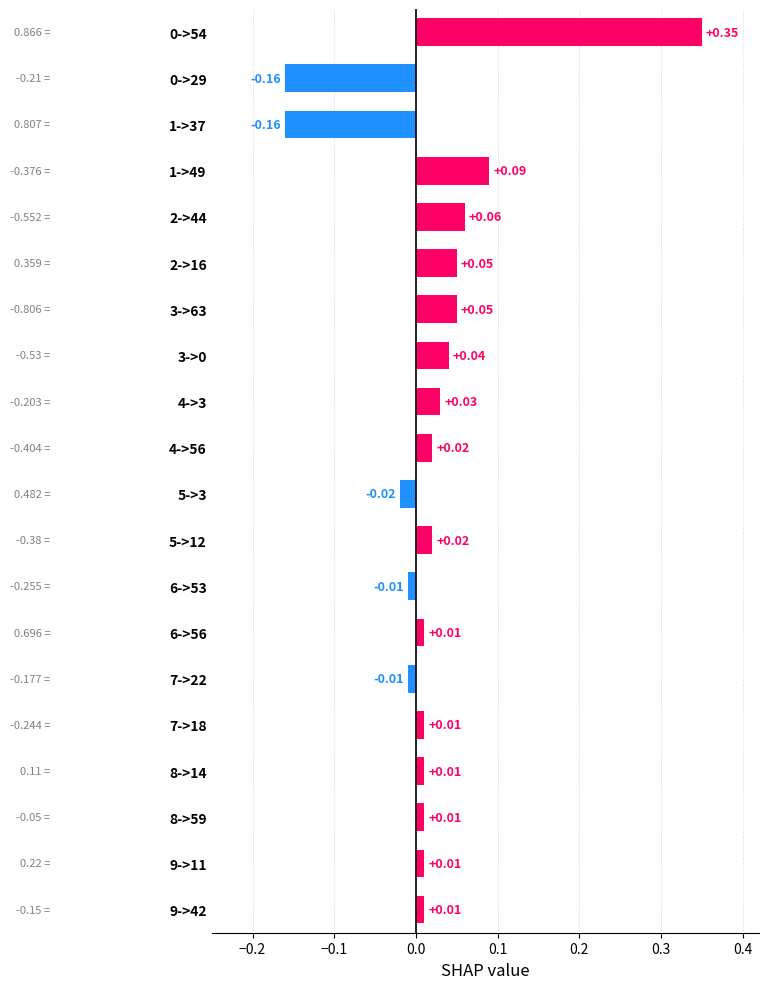

Between 1->37 and 7->18, which is larger?

7->18